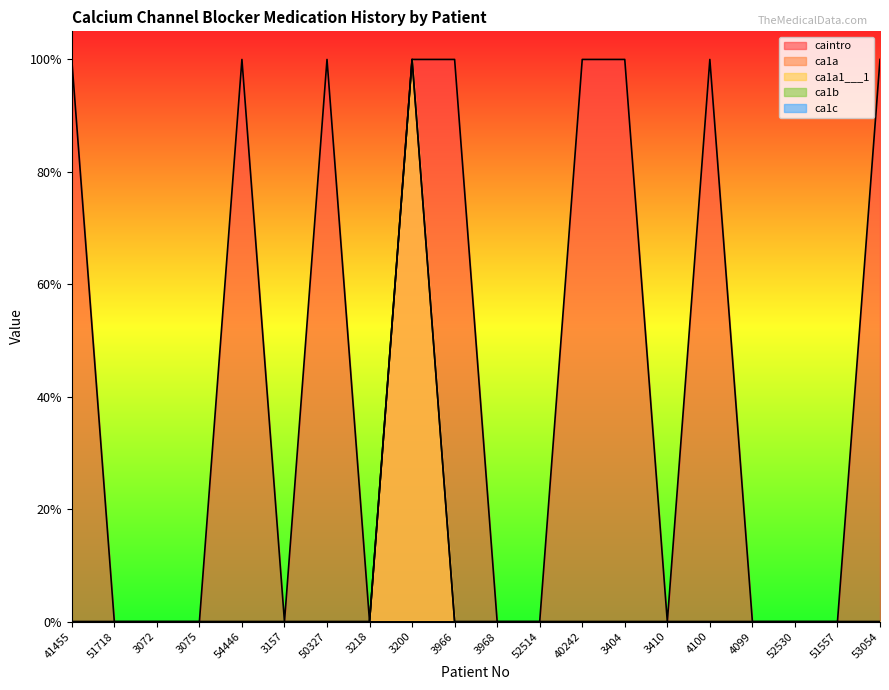

What is the label of the 14th point from the left?

3404